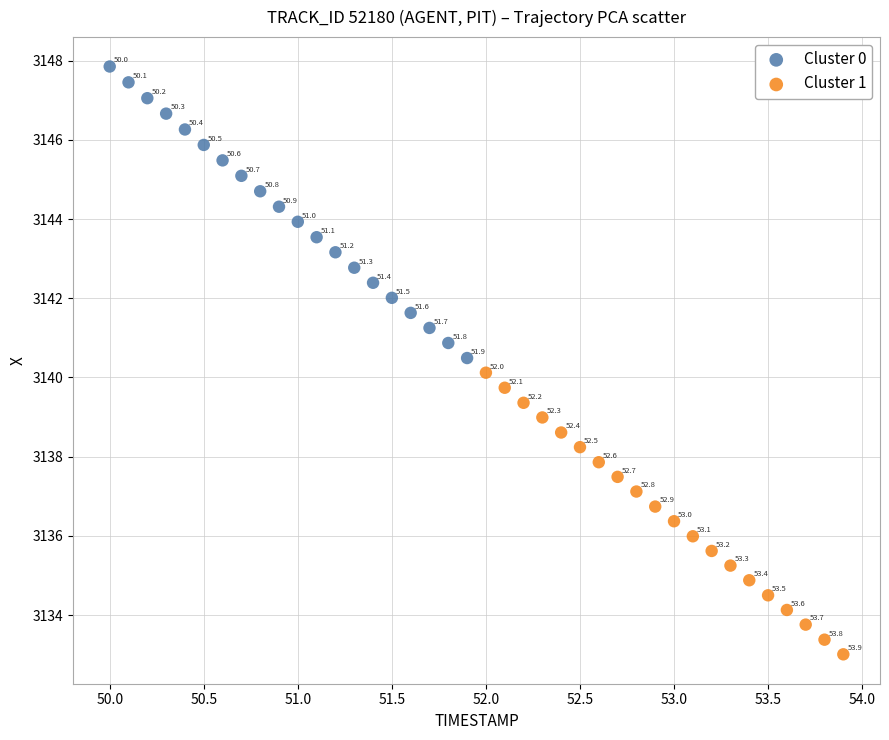

Which series reaches the maximum Y coordinate?

Cluster 0